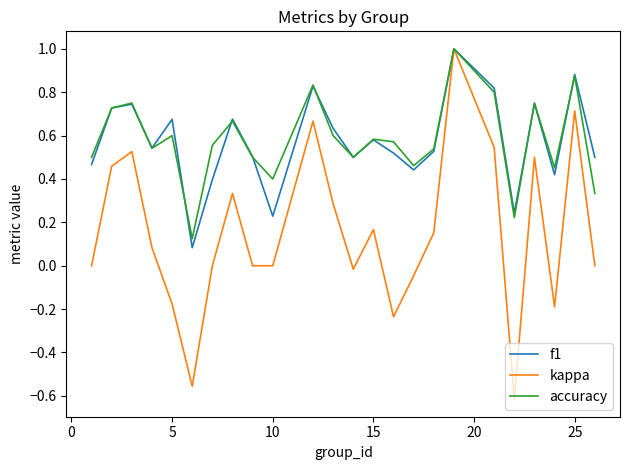

Which series has the largest range (max minus min)?

kappa